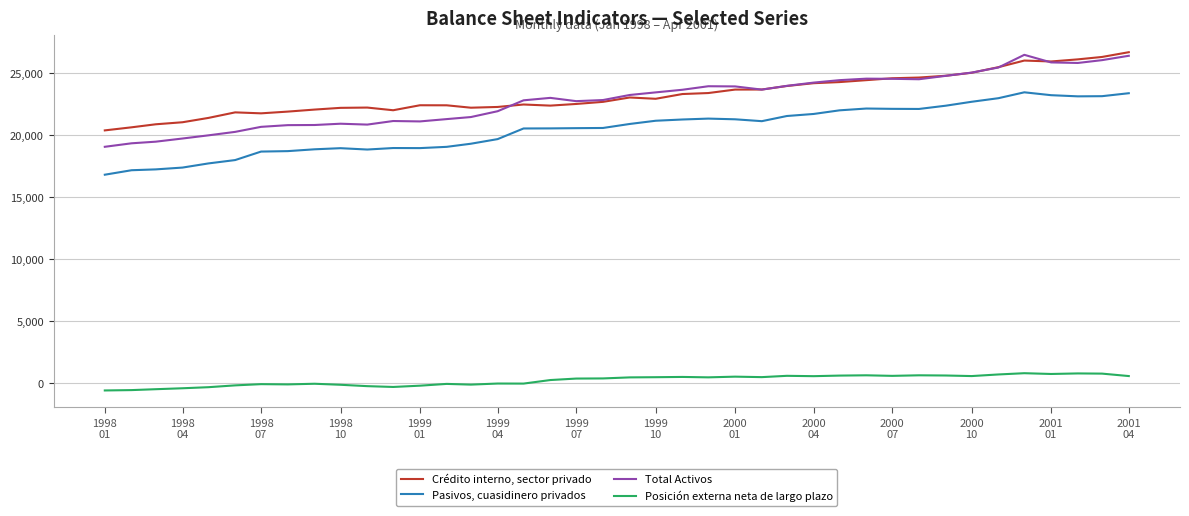

What are all the series names shown in the legend?

Crédito interno, sector privado, Pasivos, cuasidinero privados, Total Activos, Posición externa neta de largo plazo